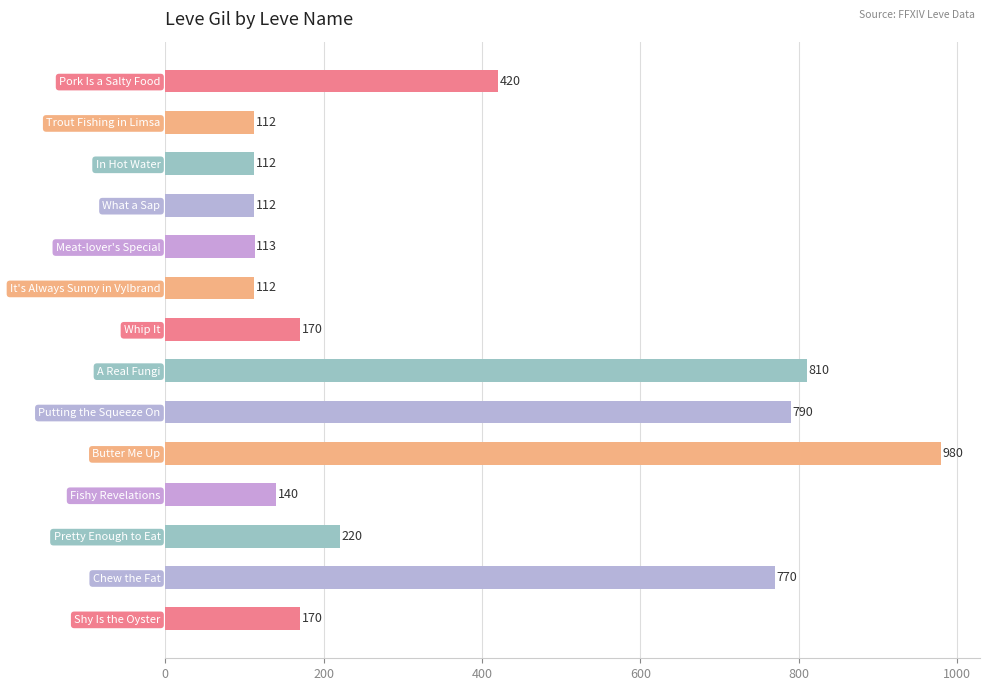

What is the sum of all values?

5031